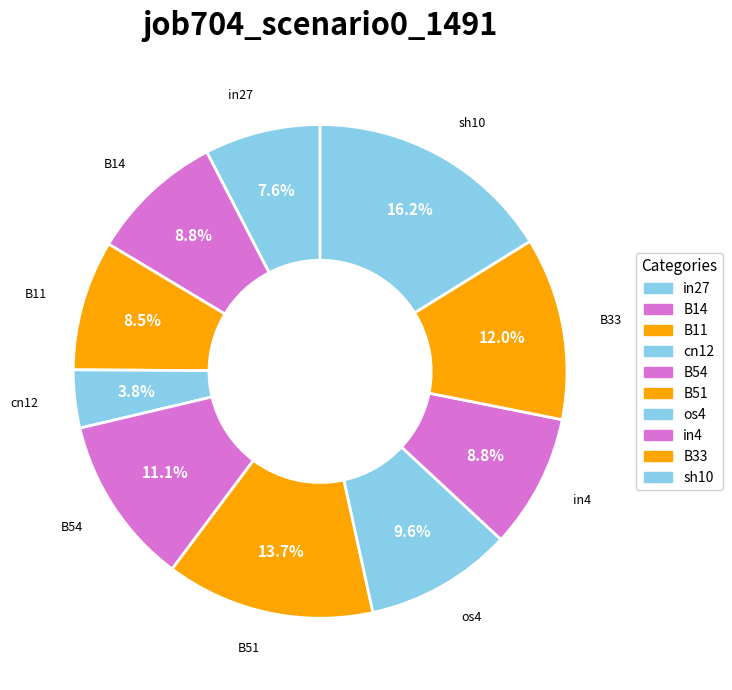

Is it true that in27 is 1% of the pie?

False